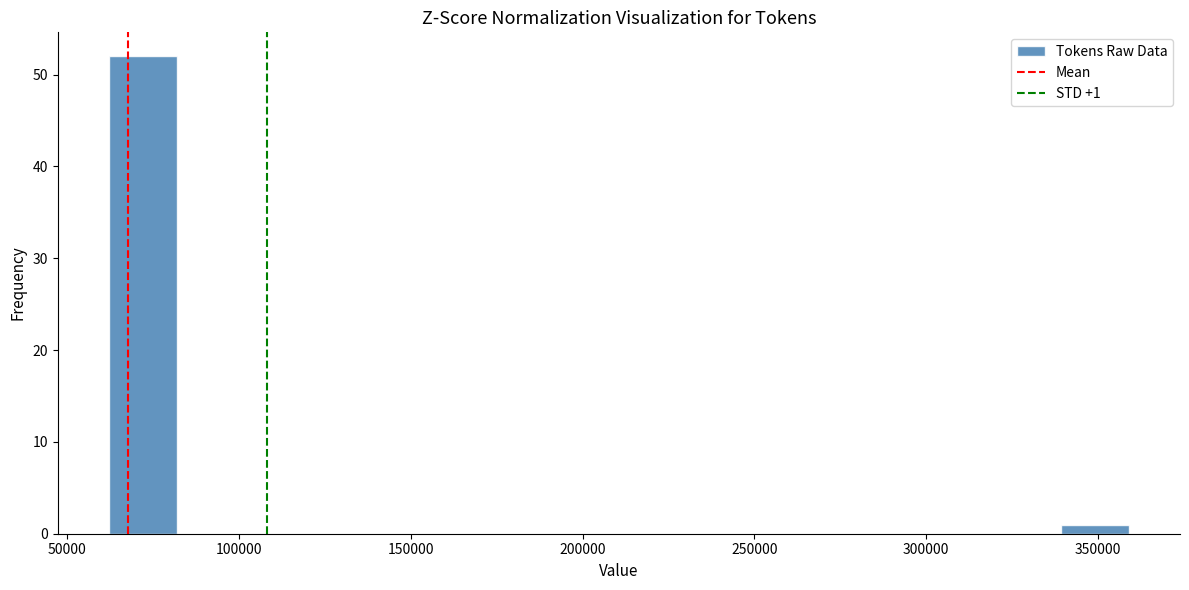

Around what value on the x-axis is the tallest bar? Give the approximate position of its centre, as read against the axis.

70000